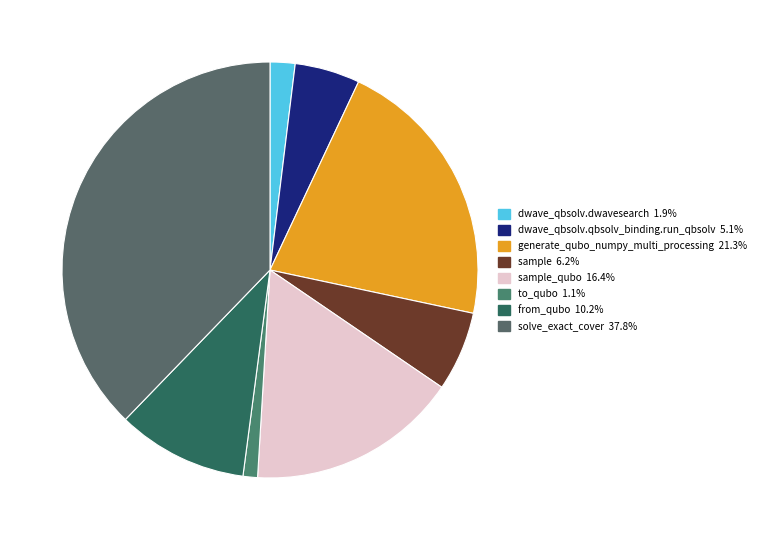

How many segments does this pie chart have?

8